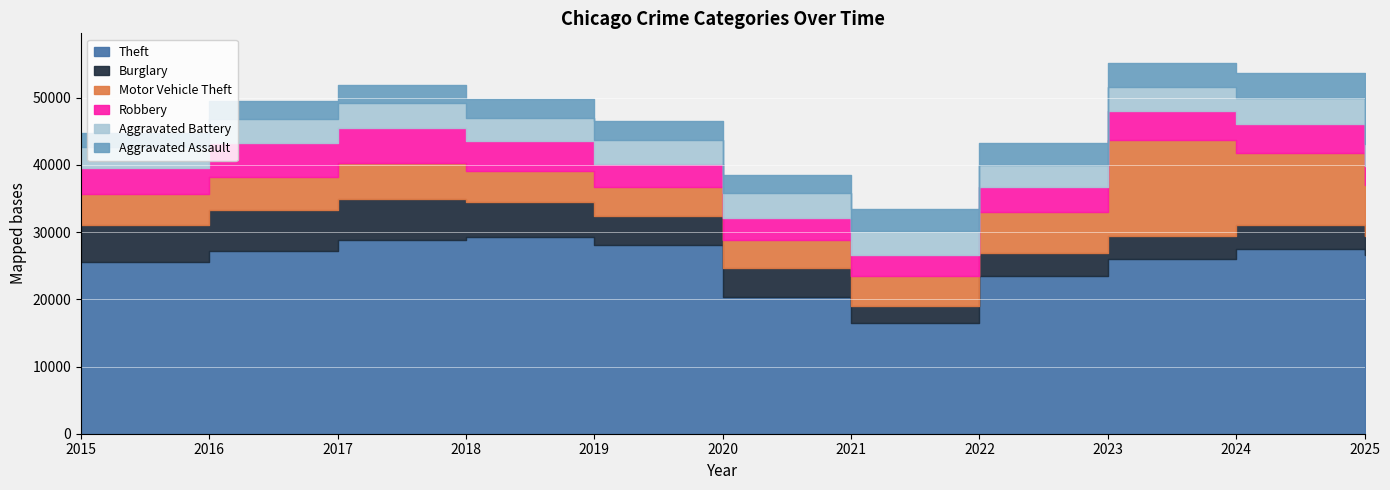

Which series has the largest total across all categories?

Theft